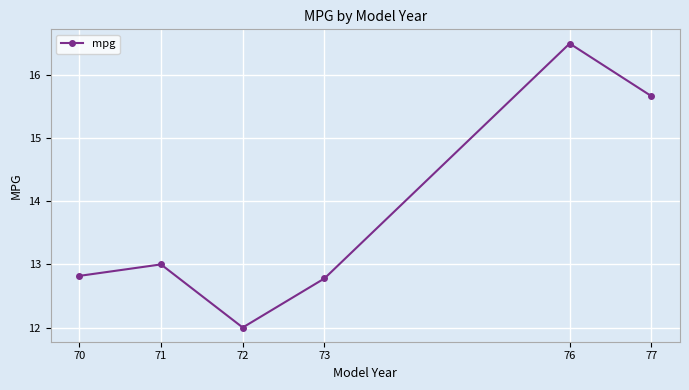

Reading left to right, transcribe all the data shown in this chart.

70=12.8	71=13.0	72=12.0	73=12.8	76=16.5	77=15.7